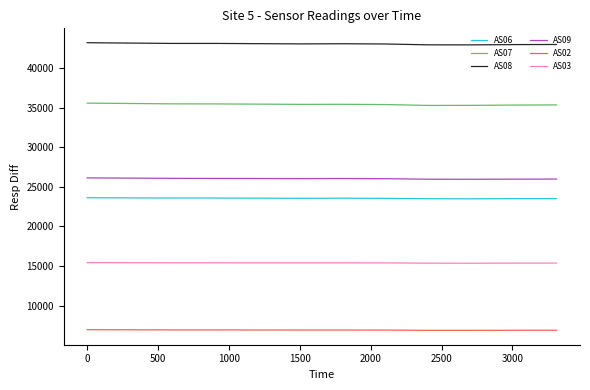

What is the maximum value shown in the chart?

43178